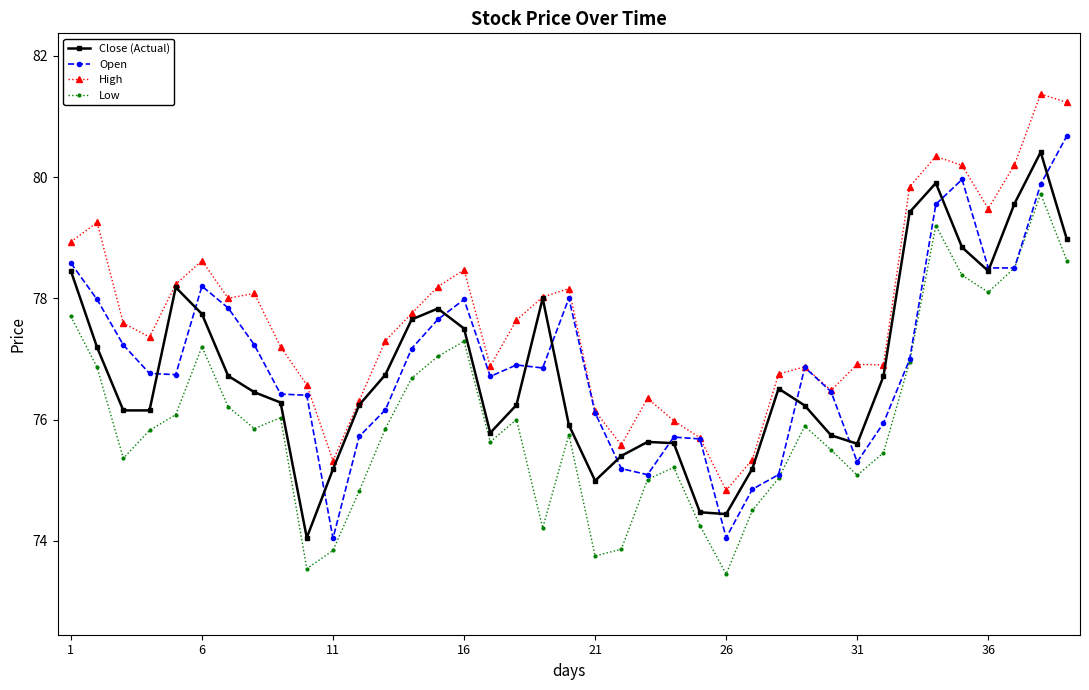

Which series has the widest spread of values?

Open